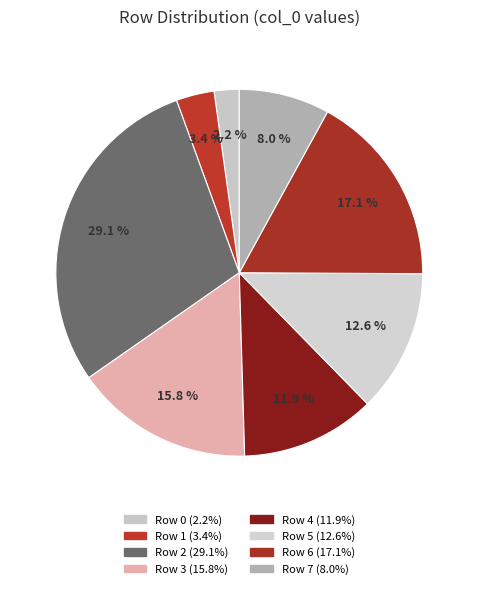

How much of the chart is everything except Row 4?

88.1%